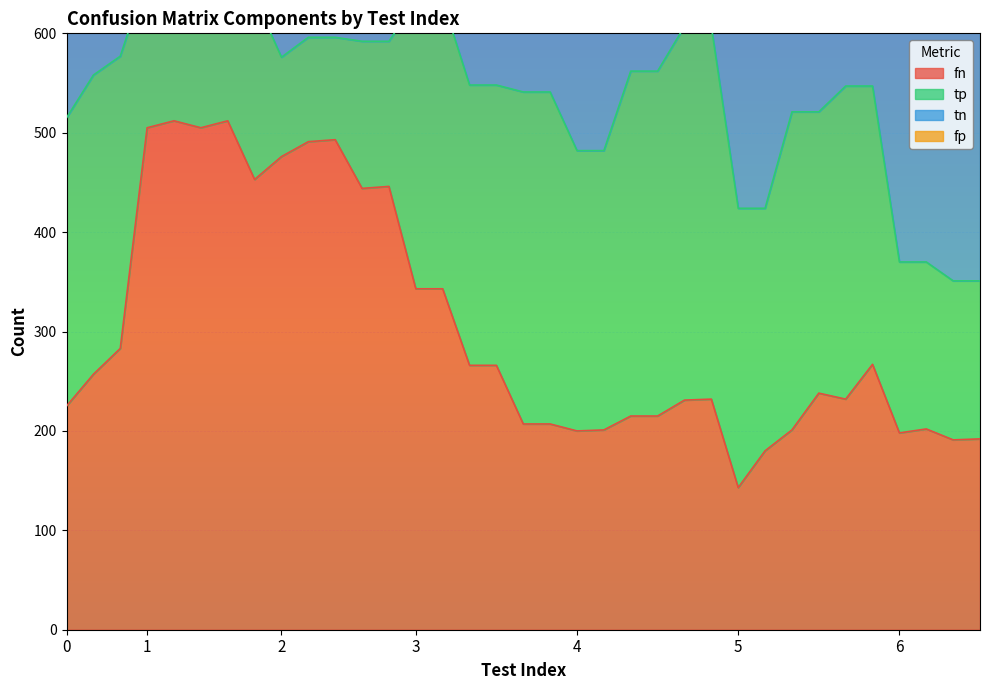

True or false: fp and fn intersect in this chart.

False